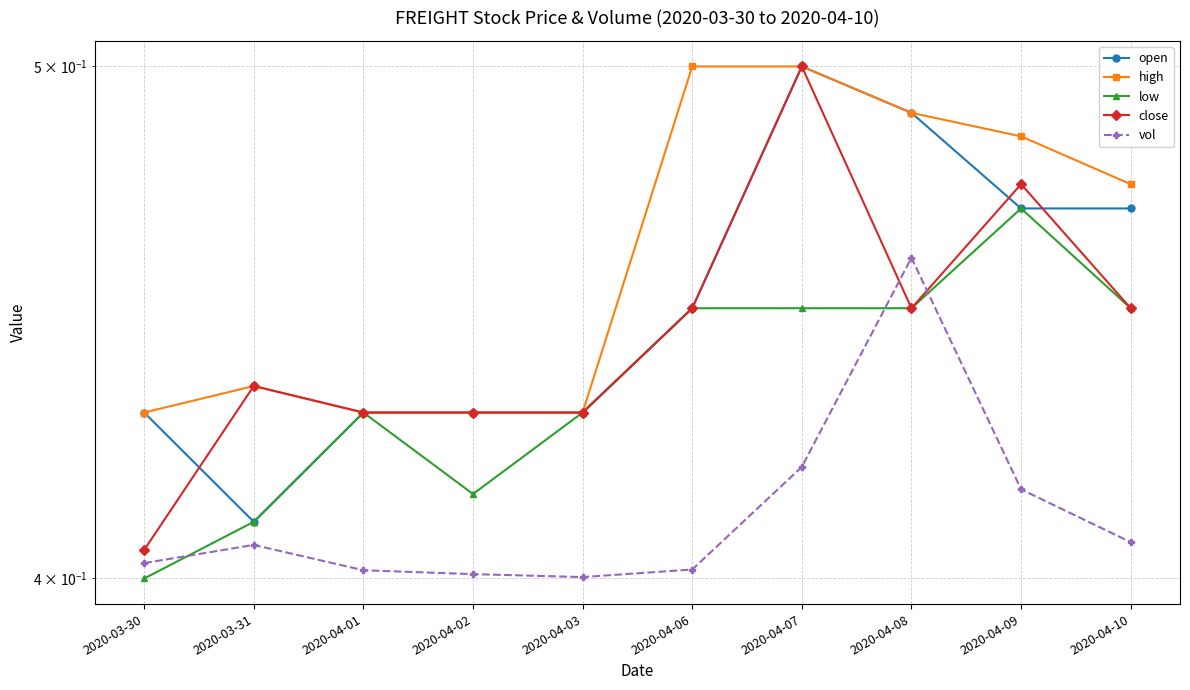

List the labels in order of vol value, largest first.

2020-04-08, 2020-04-07, 2020-04-09, 2020-04-10, 2020-03-31, 2020-03-30, 2020-04-06, 2020-04-01, 2020-04-02, 2020-04-03